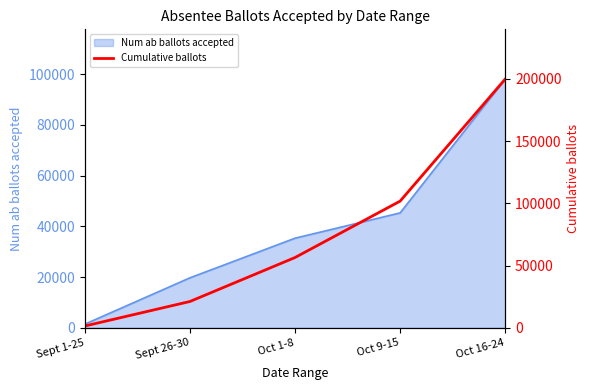

What is the maximum value shown in the chart?

199797